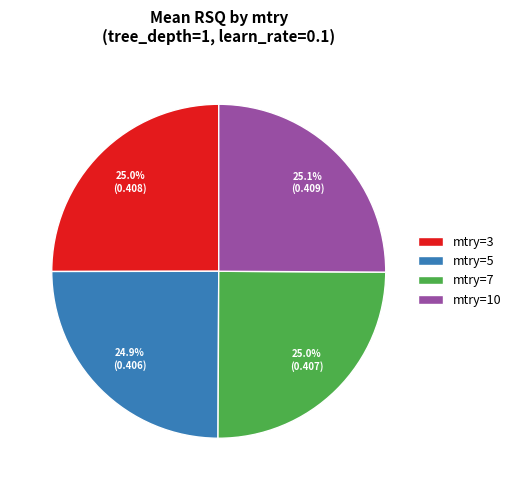

Combined, what portion of the pie is mtry=7 and mtry=5?

50.0%